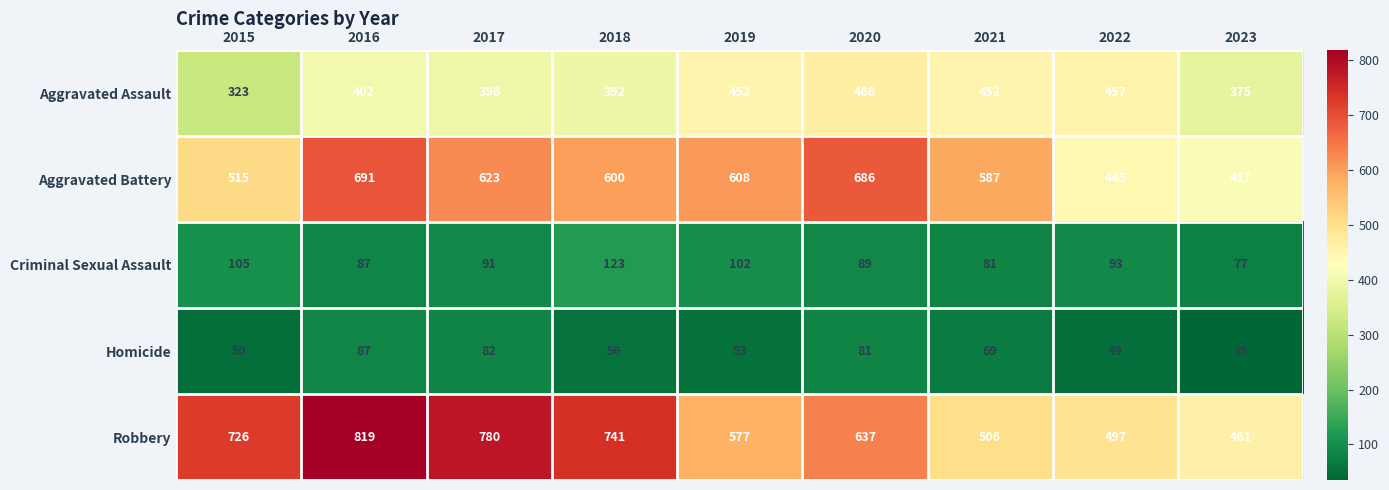

Where is Robbery nearest to the value 640?

2020